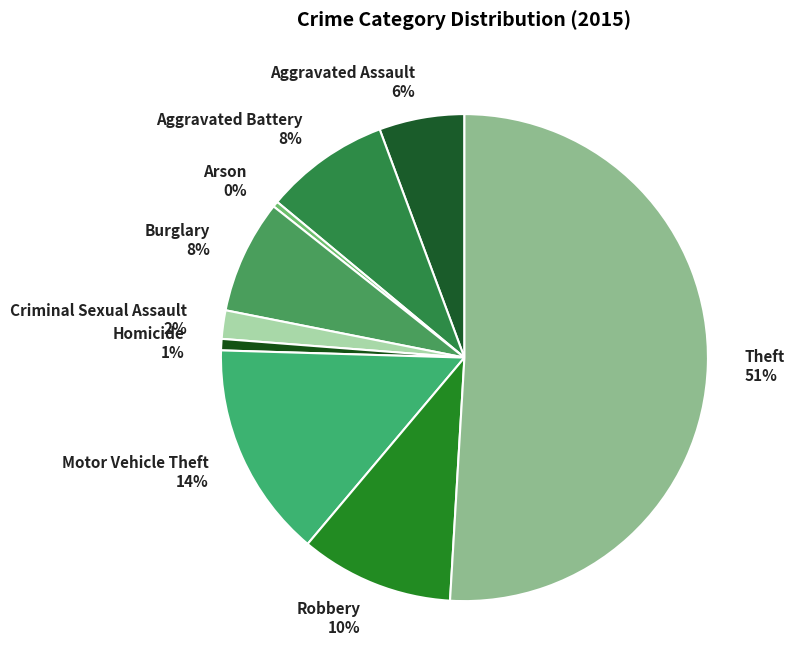

To the nearest percent, what portion does Aggravated Assault represent?

6%